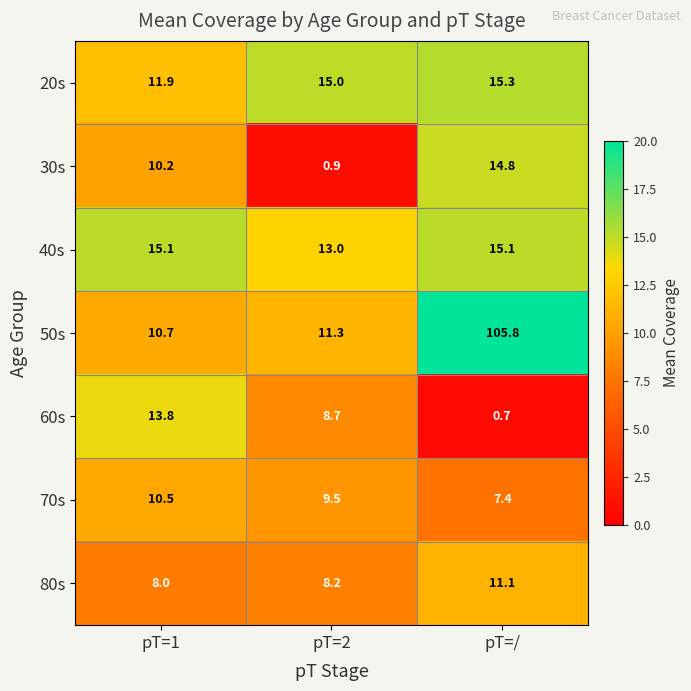

Which series has the widest spread of values?

50s